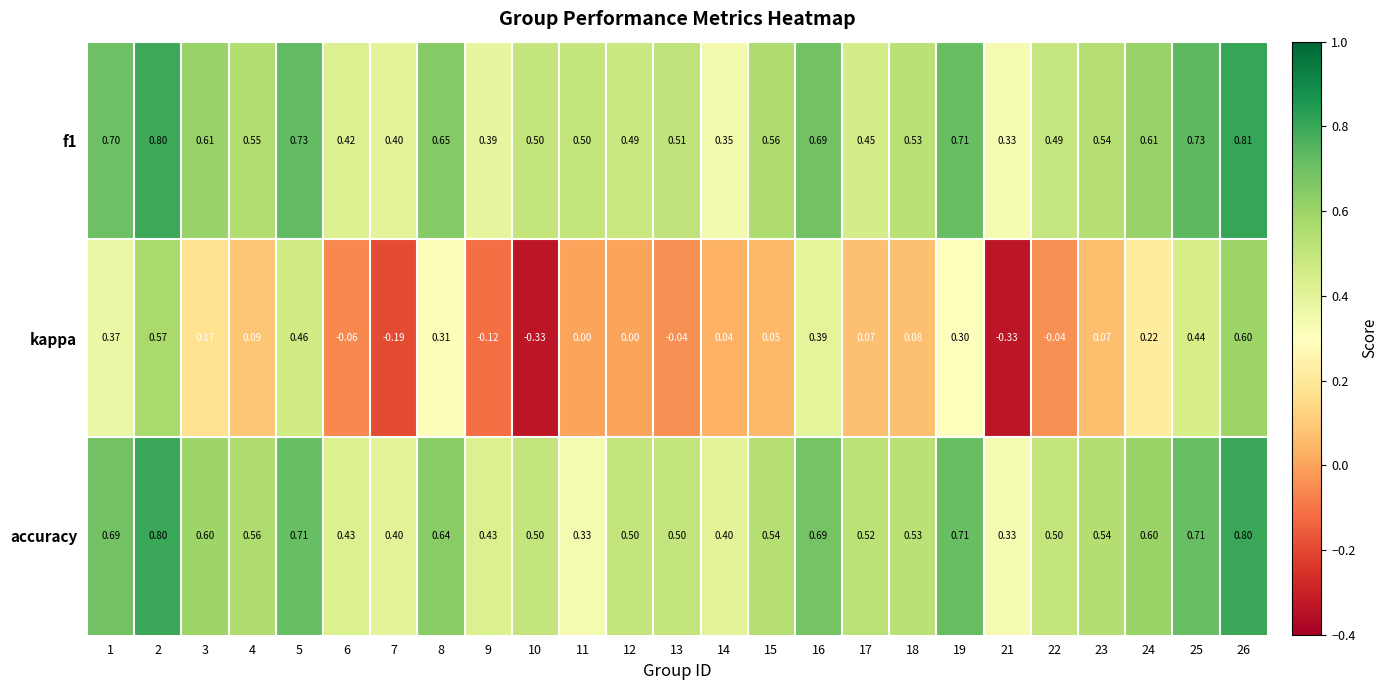

At which category is the sum across all series the highest?

26